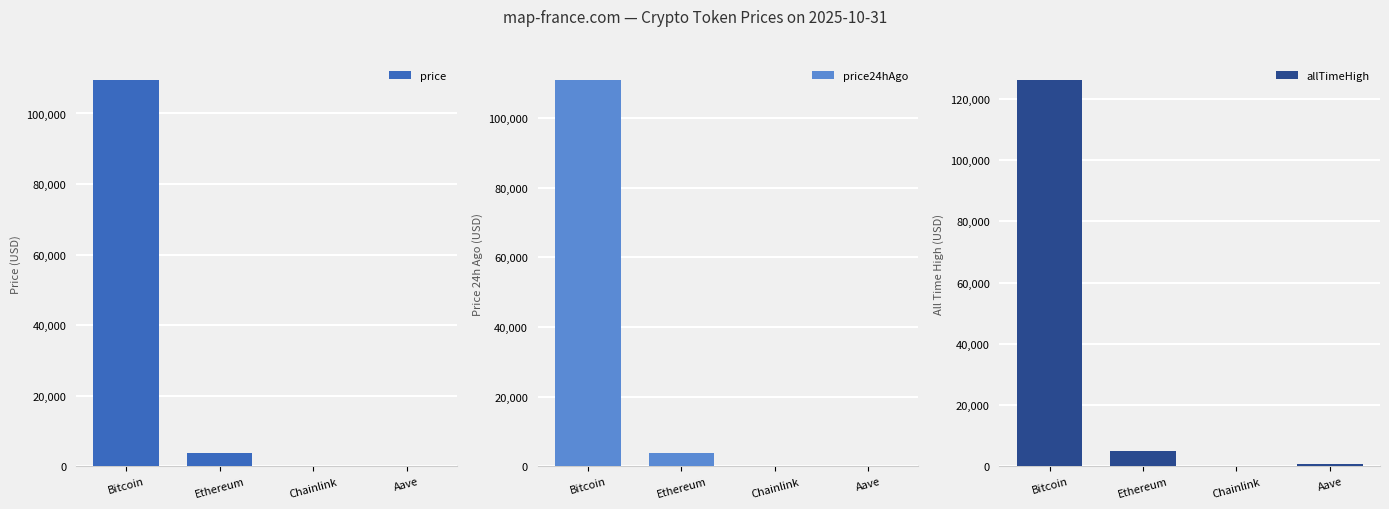

What is the sum of the price24hAgo values at Aave and Ethereum?

4172.1